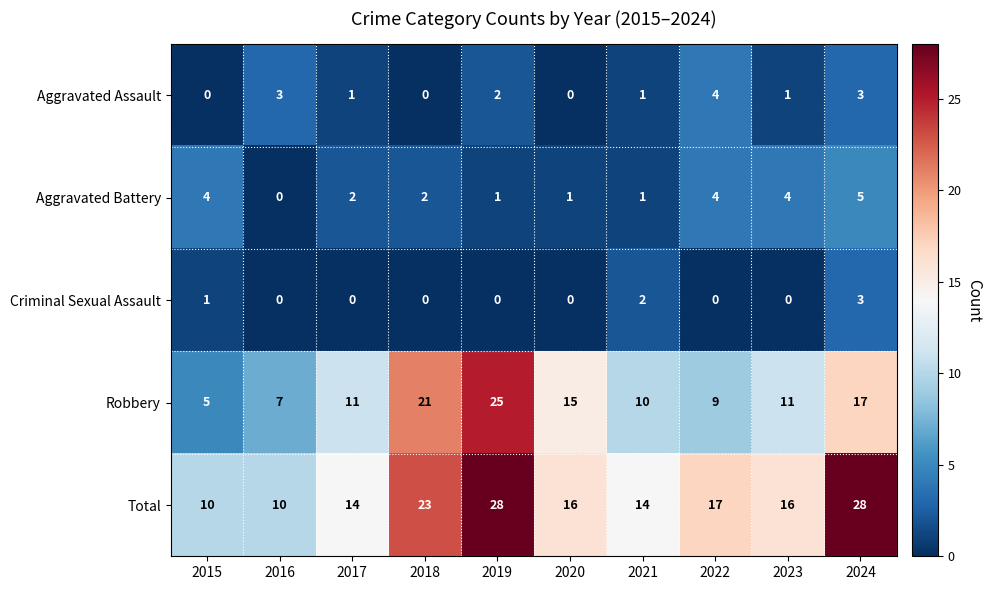

Where is Robbery nearest to the value 15?

2020